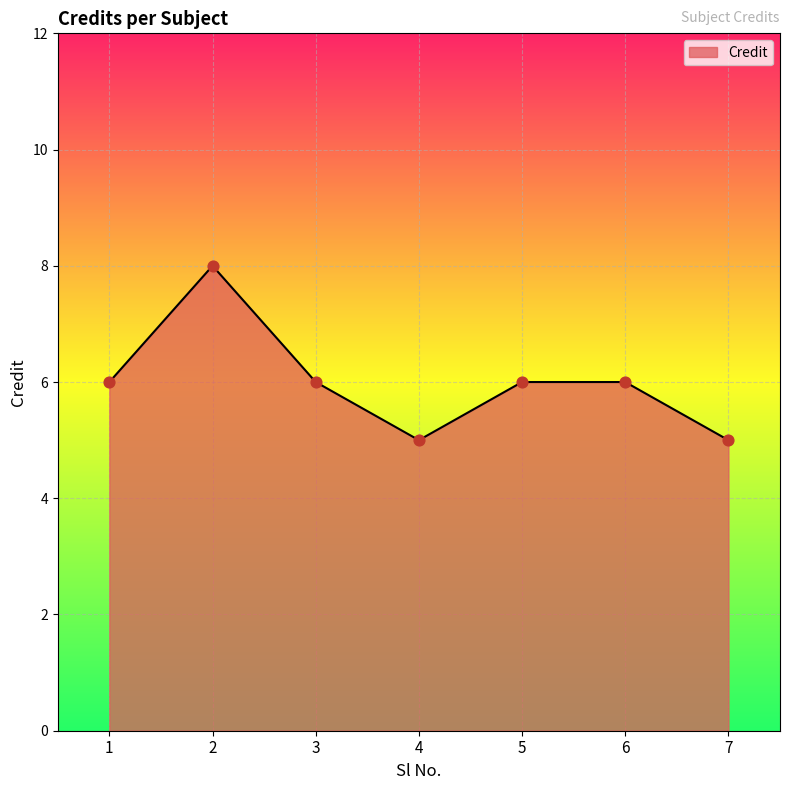

Between 6 and 4, which is larger?

6